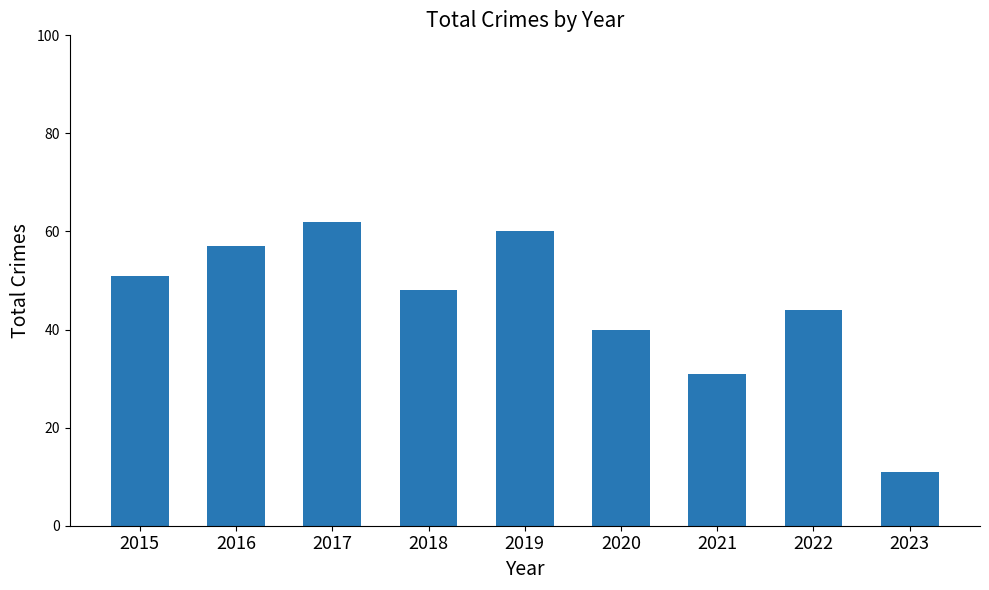

Reading right to left, transcribe all the data shown in this chart.

11	44	31	40	60	48	62	57	51